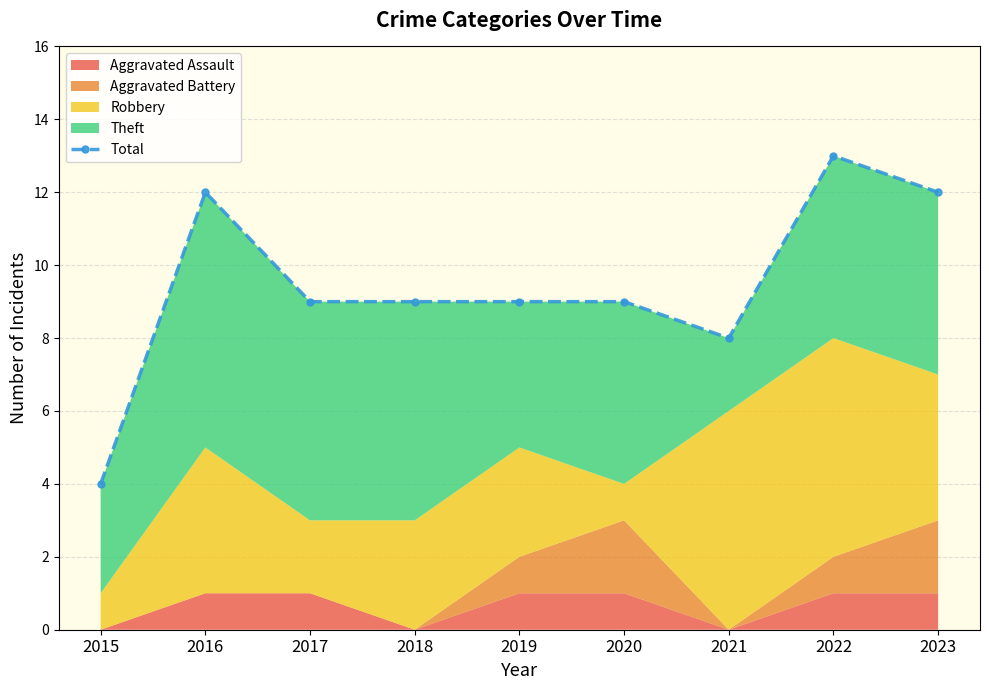

Reading right to left, extract all data points from this chart.

12	13	8	9	9	9	9	12	4